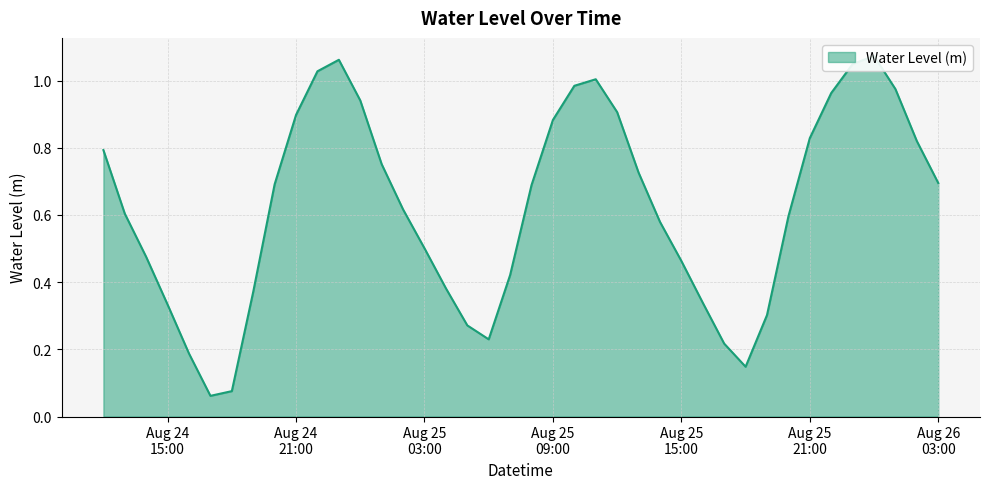

List the labels in order of value, smallest first.

2024-08-24 17:00:00, 2024-08-24 18:00:00, 2024-08-25 18:00:00, 2024-08-24 16:00:00, 2024-08-25 17:00:00, 2024-08-25 06:00:00, 2024-08-25 05:00:00, 2024-08-25 19:00:00, 2024-08-24 15:00:00, 2024-08-25 16:00:00, 2024-08-24 19:00:00, 2024-08-25 04:00:00, 2024-08-25 07:00:00, 2024-08-25 15:00:00, 2024-08-24 14:00:00, 2024-08-25 03:00:00, 2024-08-25 14:00:00, 2024-08-25 20:00:00, 2024-08-24 13:00:00, 2024-08-25 02:00:00, 2024-08-25 08:00:00, 2024-08-24 20:00:00, 2024-08-26 03:00:00, 2024-08-25 13:00:00, 2024-08-25 01:00:00, 2024-08-24 12:00:00, 2024-08-26 02:00:00, 2024-08-25 21:00:00, 2024-08-25 09:00:00, 2024-08-24 21:00:00, 2024-08-25 12:00:00, 2024-08-25 00:00:00, 2024-08-25 22:00:00, 2024-08-26 01:00:00, 2024-08-25 10:00:00, 2024-08-25 11:00:00, 2024-08-24 22:00:00, 2024-08-25 23:00:00, 2024-08-24 23:00:00, 2024-08-26 00:00:00